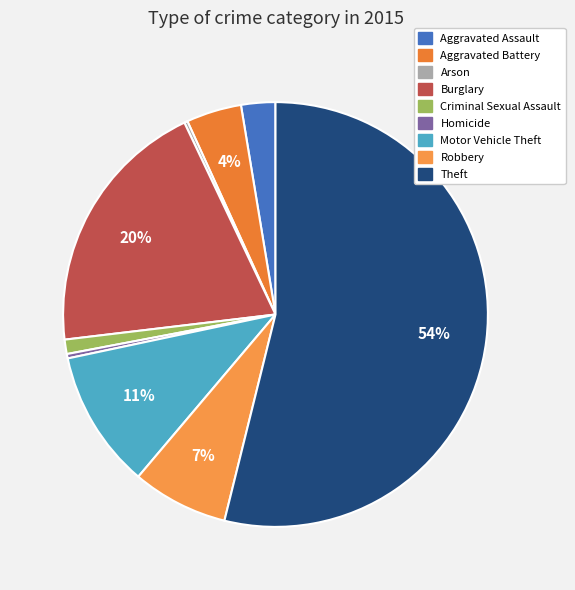

What is the total percentage of Robbery and Criminal Sexual Assault?

8.4%